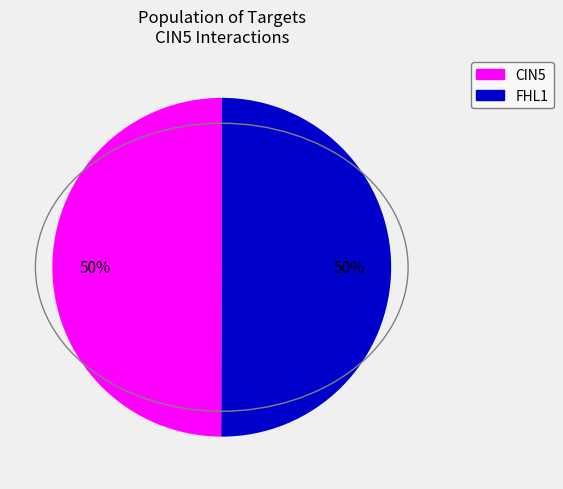

To the nearest percent, what is the average slice percentage?

50%